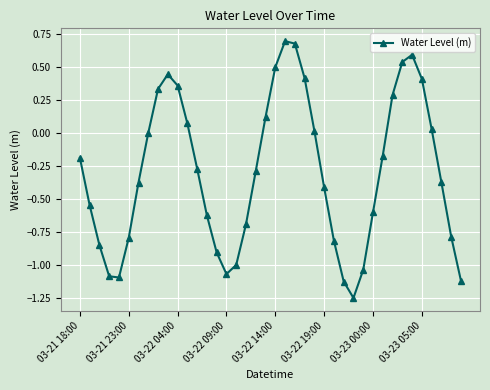

How many interior local valleys (lower than both neighbors) does the data have?

3